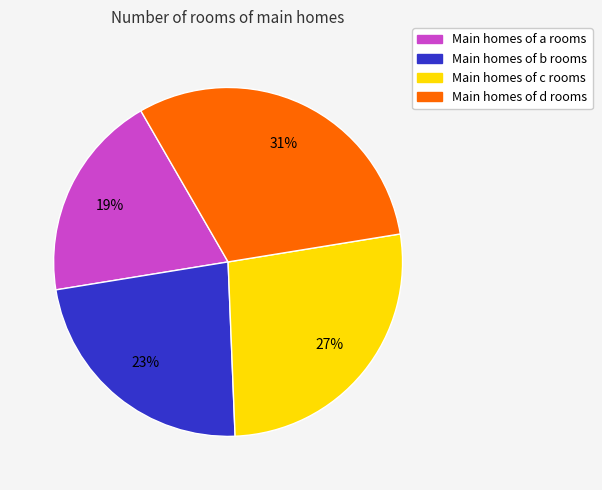

To the nearest percent, what is the average slice percentage?

25%